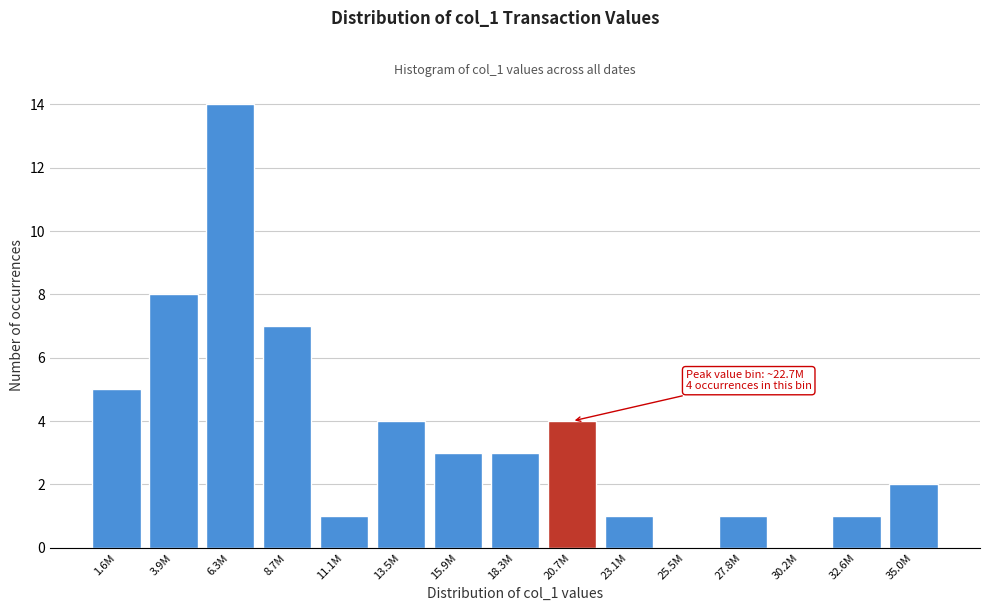

Reading left to right, extract all data points from this chart.

1.6M=5	3.9M=8	6.3M=14	8.7M=7	11.1M=1	13.5M=4	15.9M=3	18.3M=3	20.7M=4	23.1M=1	25.5M=0	27.8M=1	30.2M=0	32.6M=1	35.0M=2